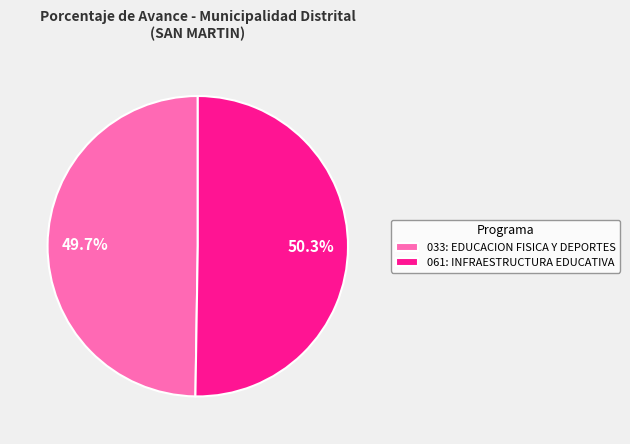

Does 033: EDUCACION FISICA Y DEPORTES account for over 50% of the chart?

No